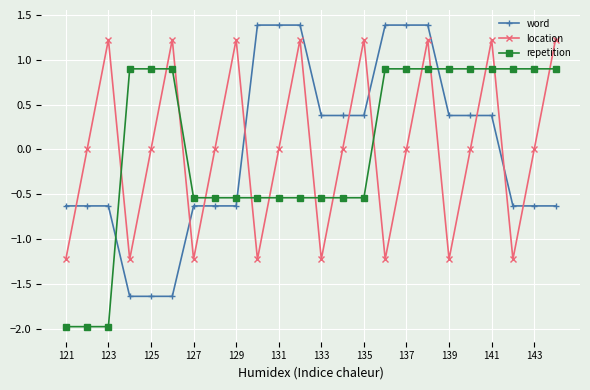

What is the difference between the second highest and minimum values in the word series?

3.0